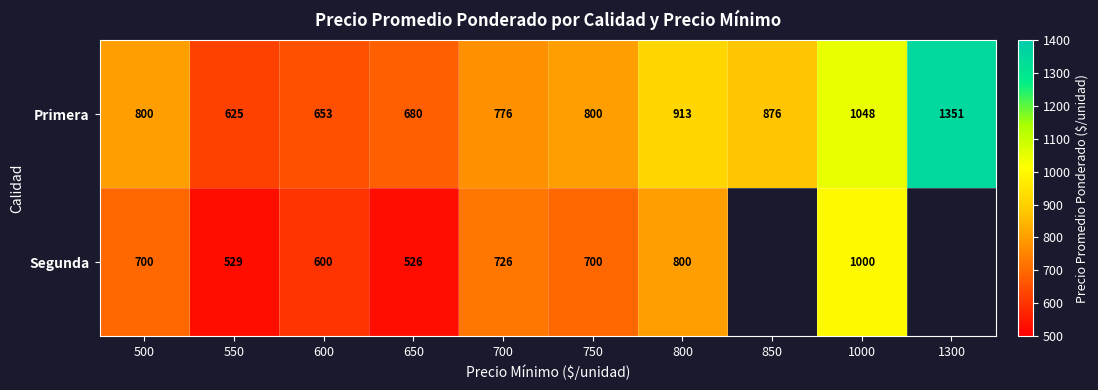

How many values in the Primera series are below 800?

4